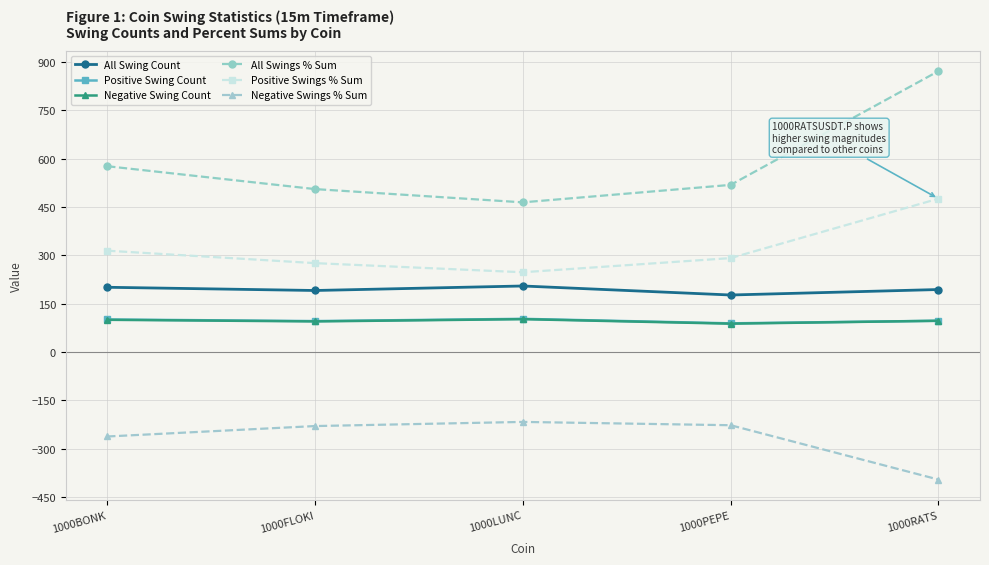

What is the difference between the second highest and second lowest values in the Negative Swing Count series?

5.0